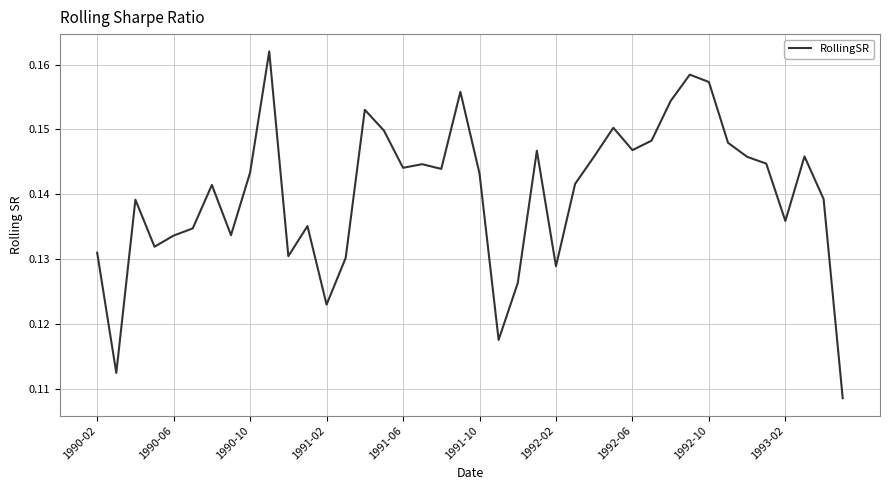

The chart shows a value of 0.2 at 1990-06. True or false?

False